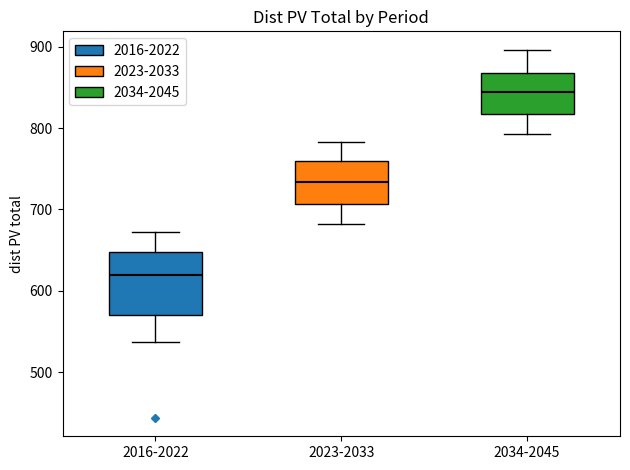

Where does the upper whisker of the box for 2034-2045 end on the y-axis? The values are not printed on the chart, so give them approximately, as read against the axis.

900